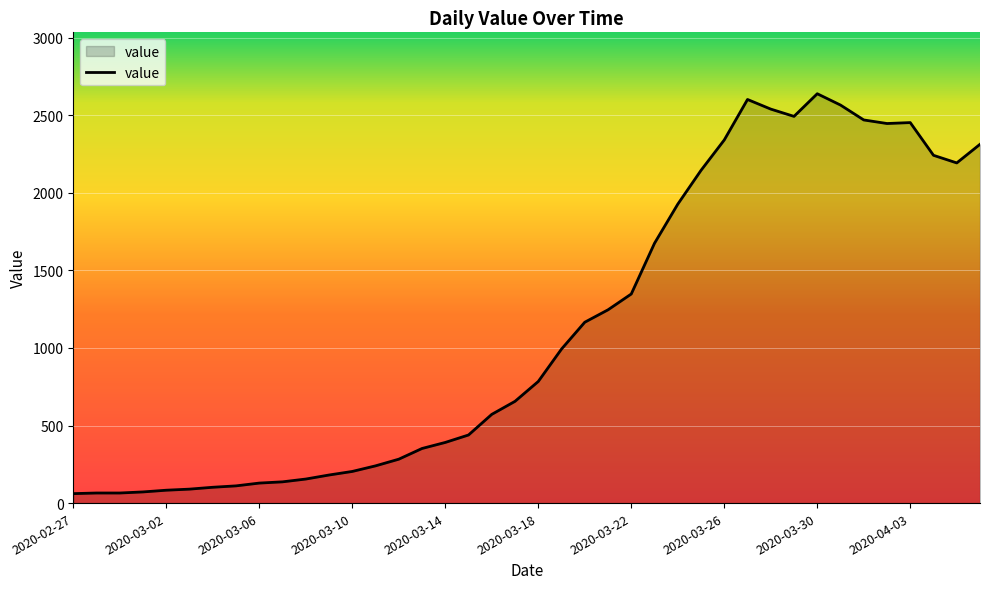

What is the smallest value displayed?

61